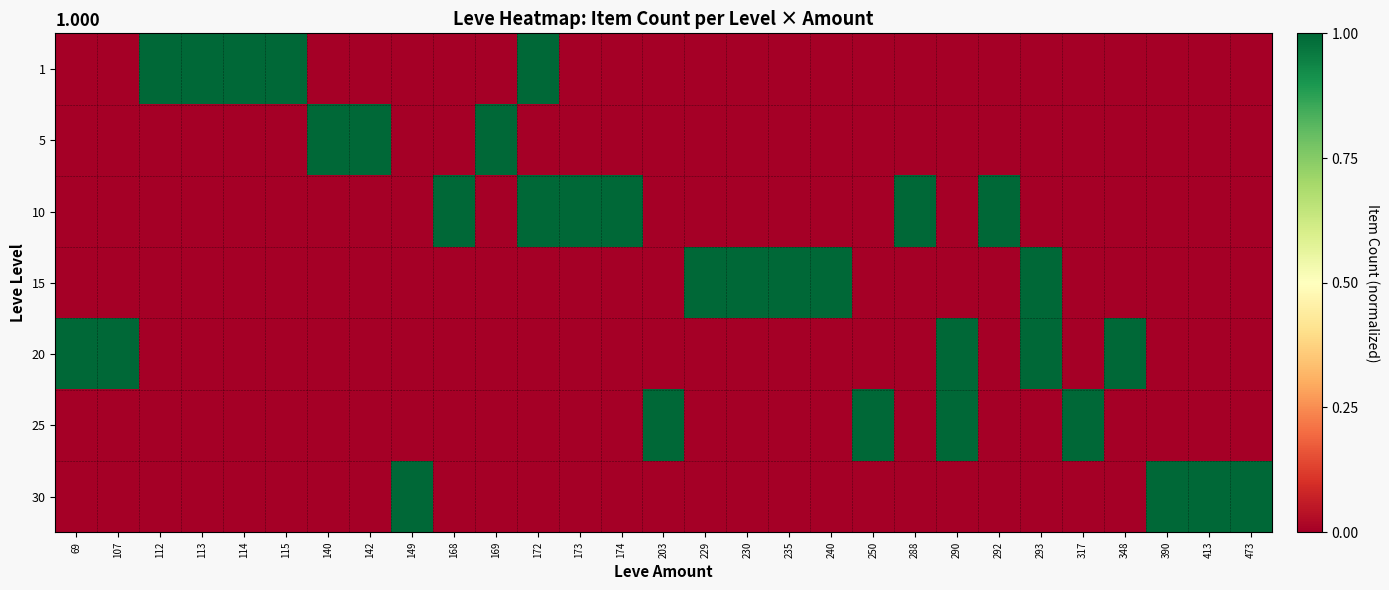

Rank the series by their maximum value, from highest to lowest.

1, 5, 10, 15, 20, 25, 30